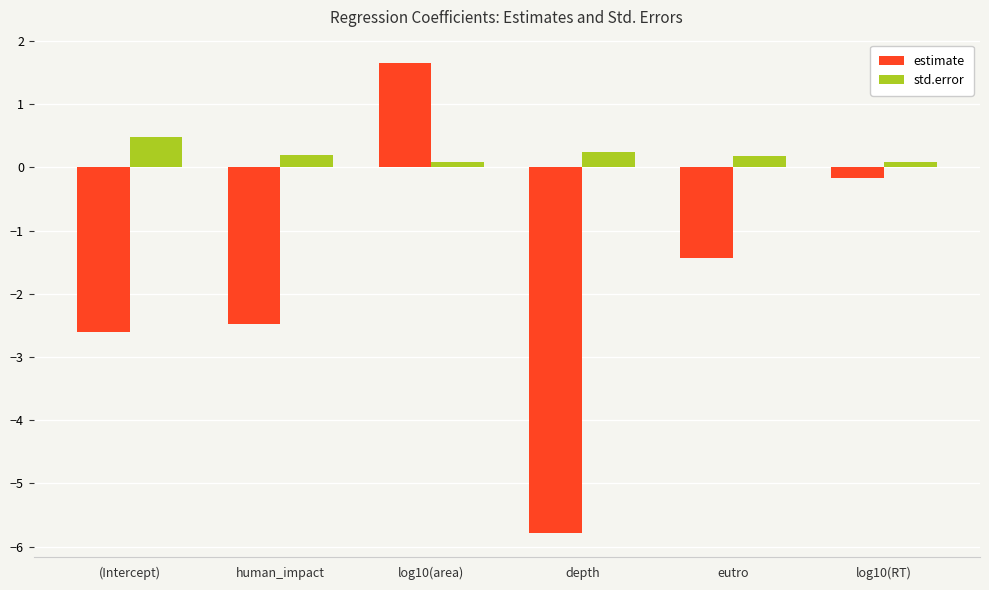

Which series changed the most between depth and log10(RT)?

estimate